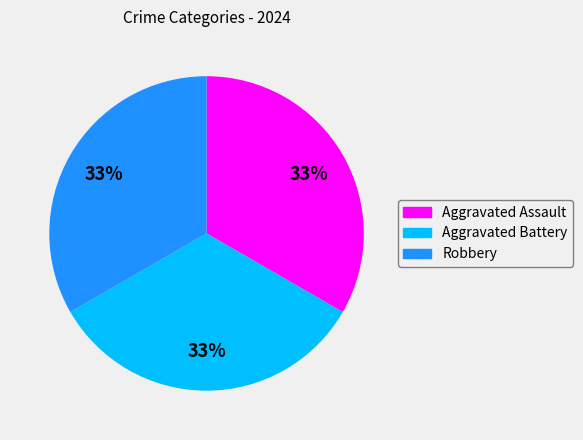

How many segments does this pie chart have?

3